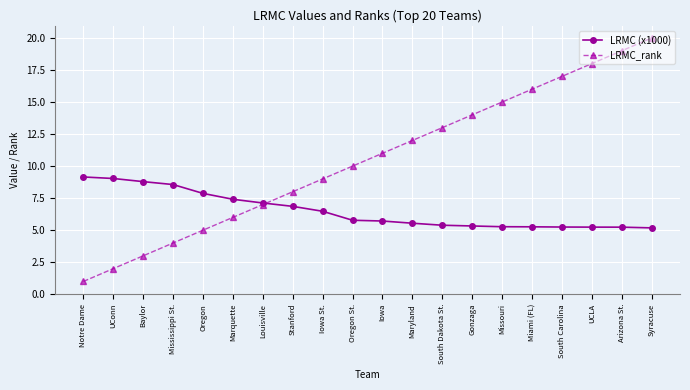

Is it true that LRMC (x1000) equals 5.2 at South Carolina?

True